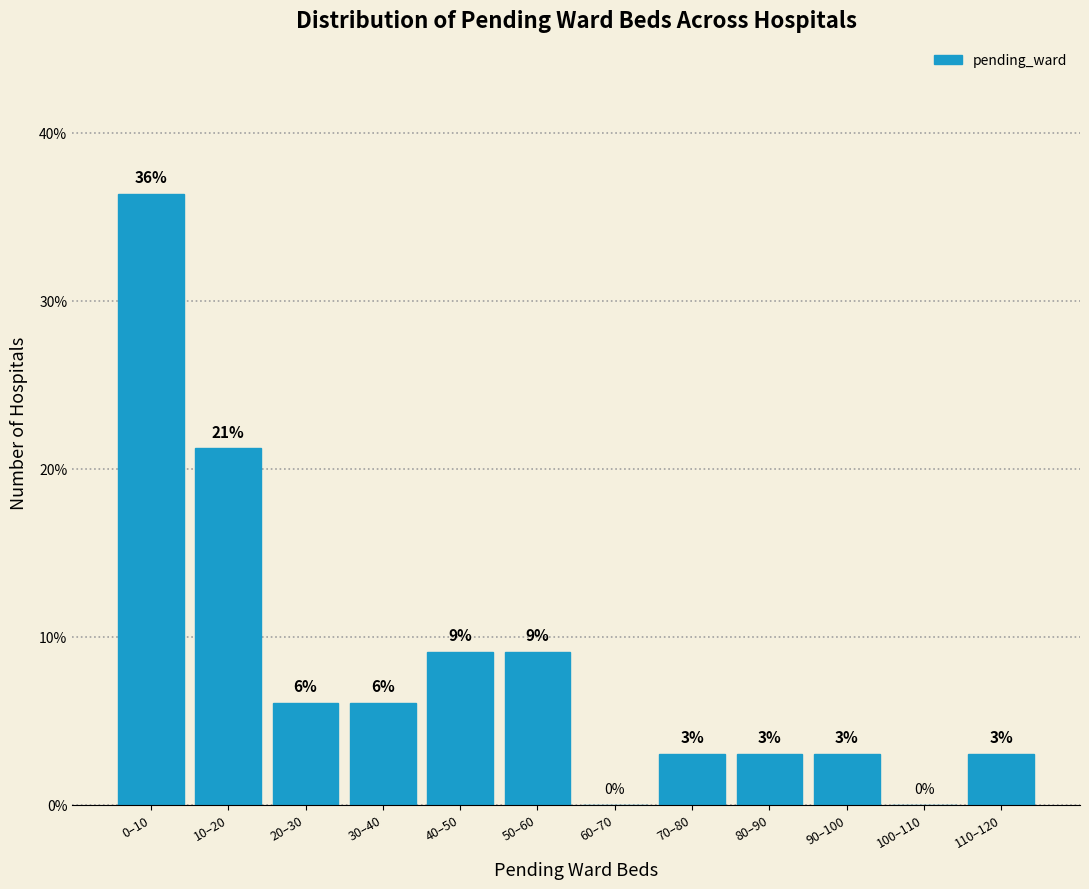

The value at 70–80 is 3.0. True or false?

True